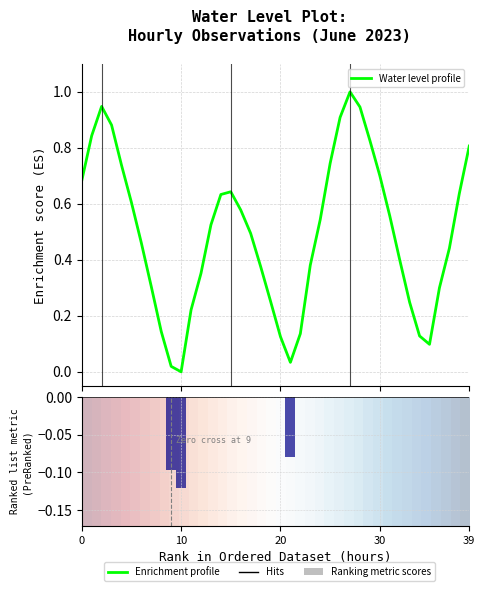

Does the chart contain stacked bars?

No